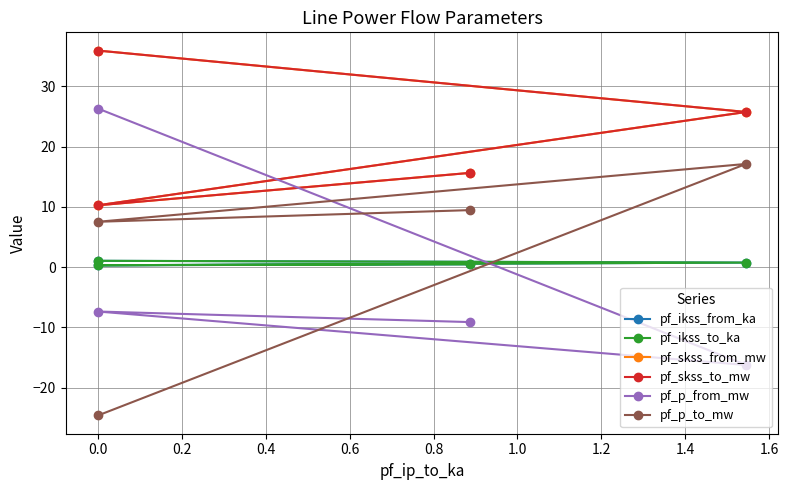

What is the difference between the highest and lowest values at 0.0?

60.6